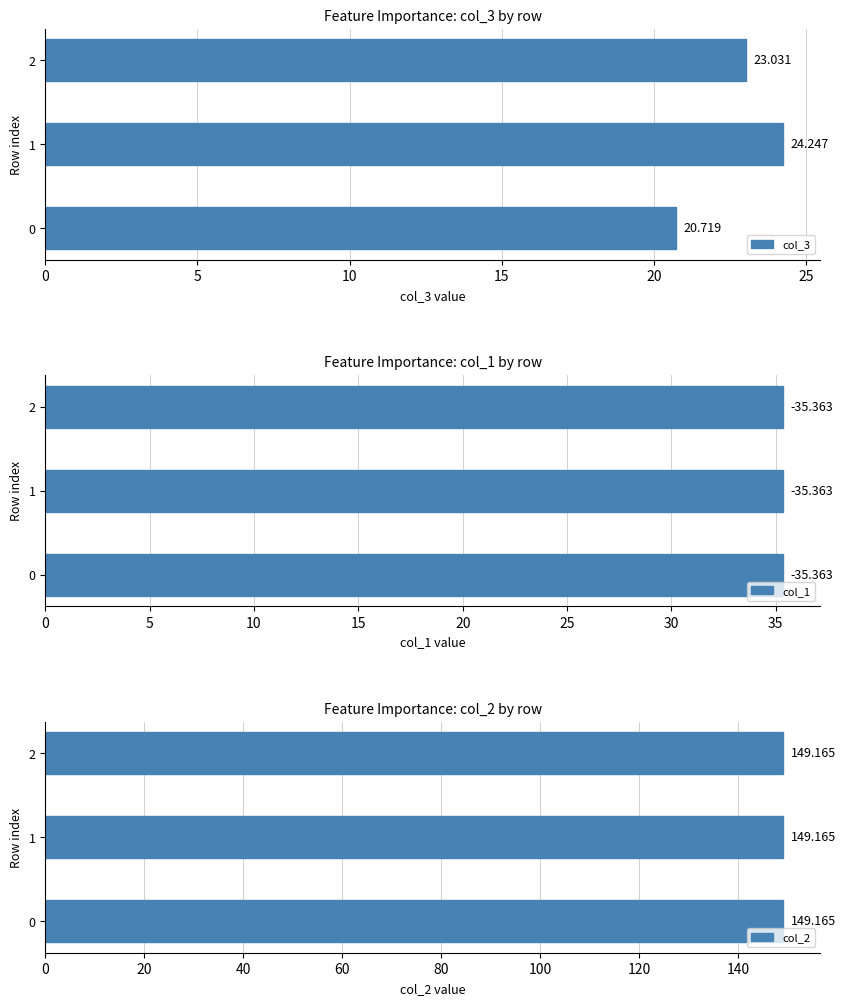

How many bars are there in total?

9